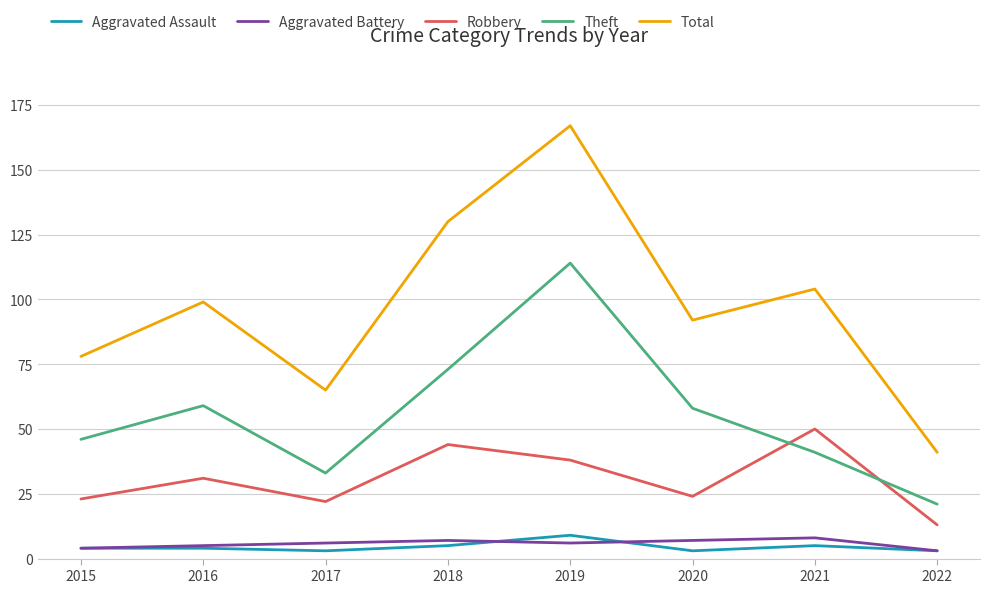

Reading left to right, list all the values displayed in this chart.

Aggravated Assault: 2015=4	2016=4	2017=3	2018=5	2019=9	2020=3	2021=5	2022=3
Aggravated Battery: 2015=4	2016=5	2017=6	2018=7	2019=6	2020=7	2021=8	2022=3
Robbery: 2015=23	2016=31	2017=22	2018=44	2019=38	2020=24	2021=50	2022=13
Theft: 2015=46	2016=59	2017=33	2018=73	2019=114	2020=58	2021=41	2022=21
Total: 2015=78	2016=99	2017=65	2018=130	2019=167	2020=92	2021=104	2022=41